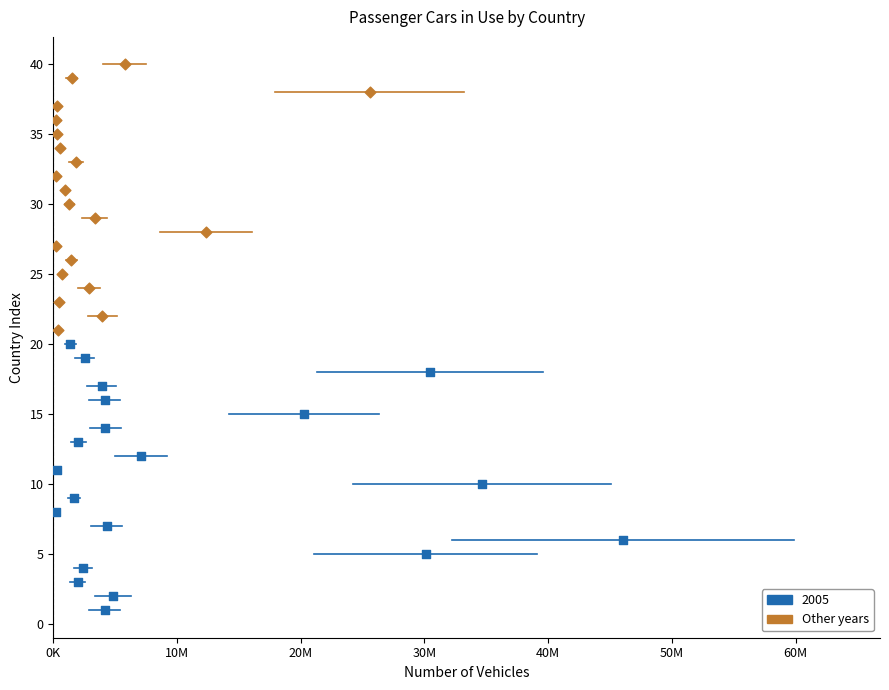

Which series contains the highest Y value?

Other years